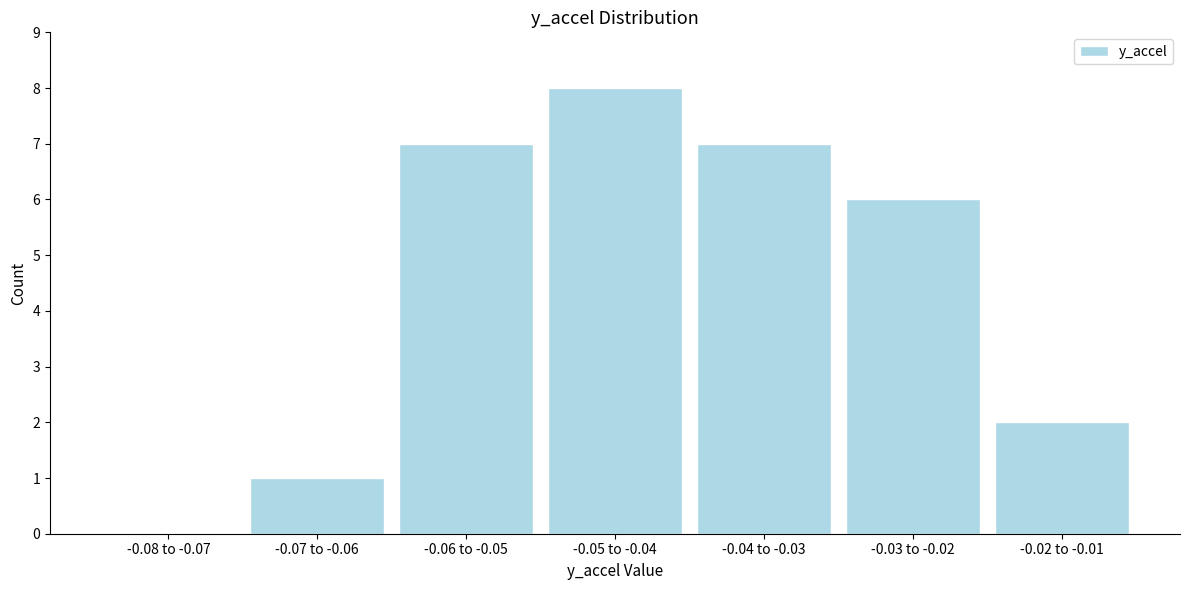

Reading left to right, list all the values displayed in this chart.

-0.08 to -0.07=0	-0.07 to -0.06=1	-0.06 to -0.05=7	-0.05 to -0.04=8	-0.04 to -0.03=7	-0.03 to -0.02=6	-0.02 to -0.01=2